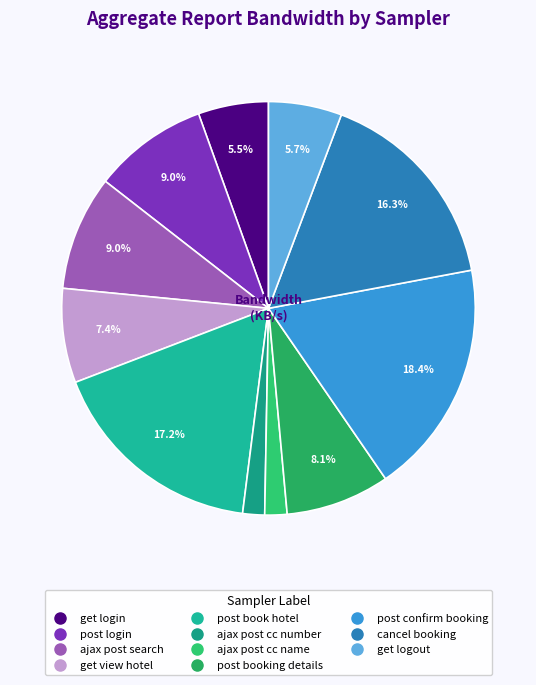

How many segments does this pie chart have?

11